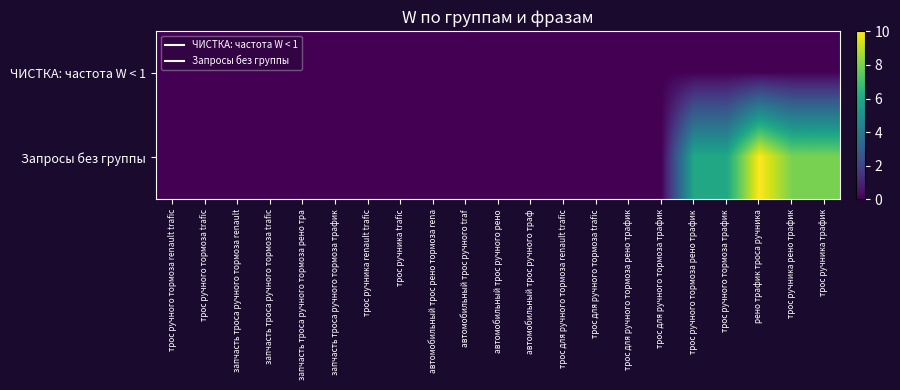

Rank the series by their average value, from highest to lowest.

Запросы без группы, ЧИСТКА: частота W < 1